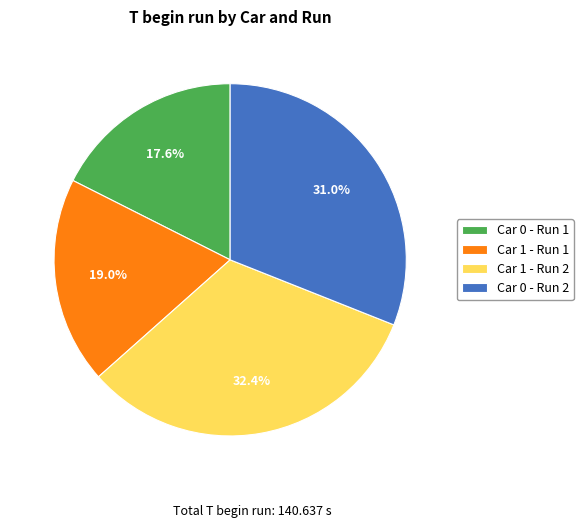

What is the smallest slice in the pie chart?

Car 0 - Run 1